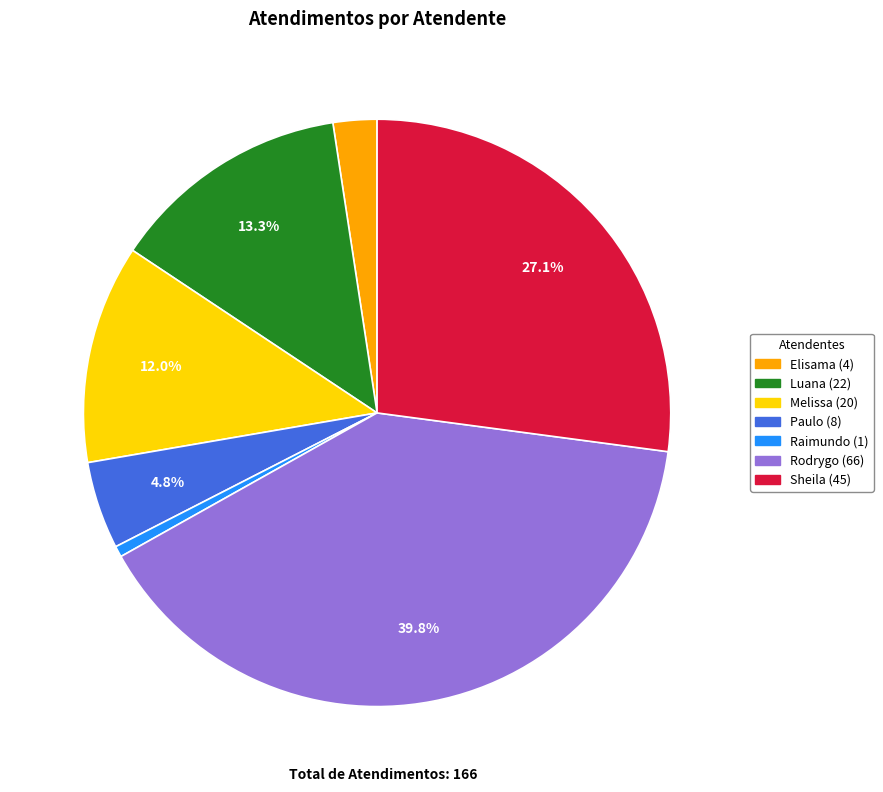

Is there any slice that represents more than half of the pie?

No